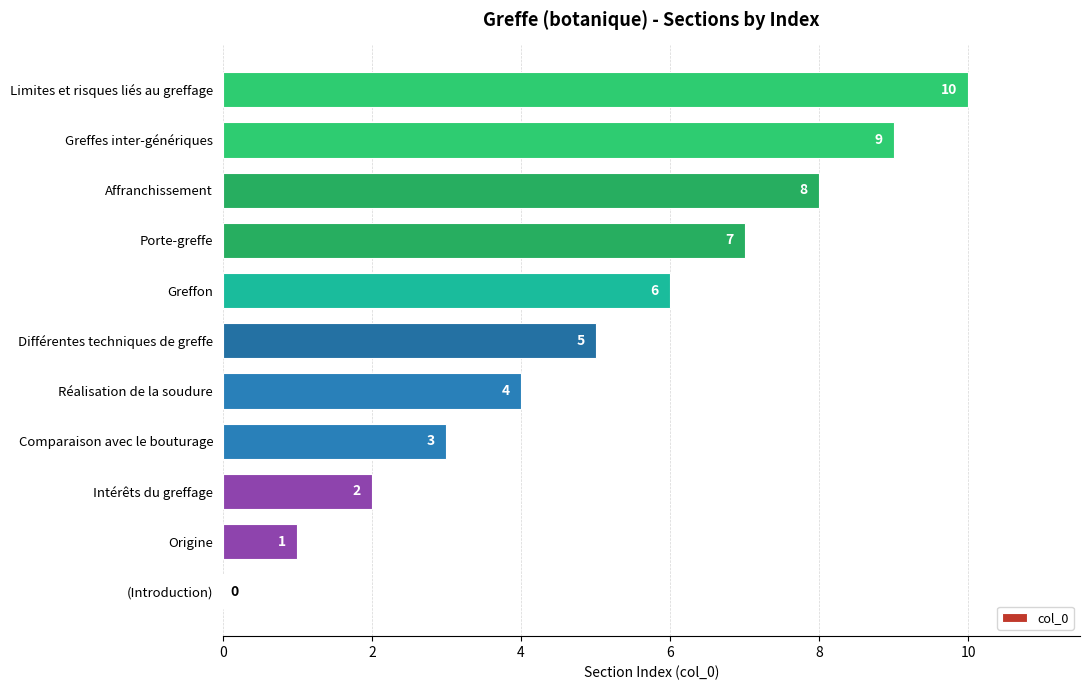

How many positive values are there?

10